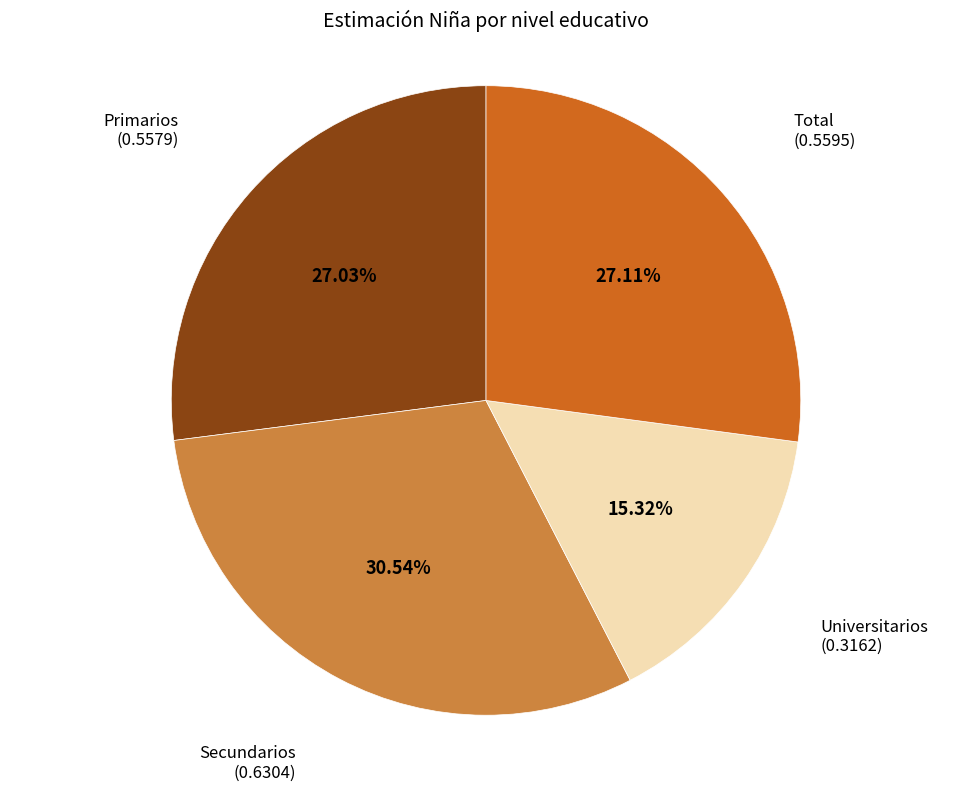

To the nearest percent, what percentage of the pie is Secundarios?

31%